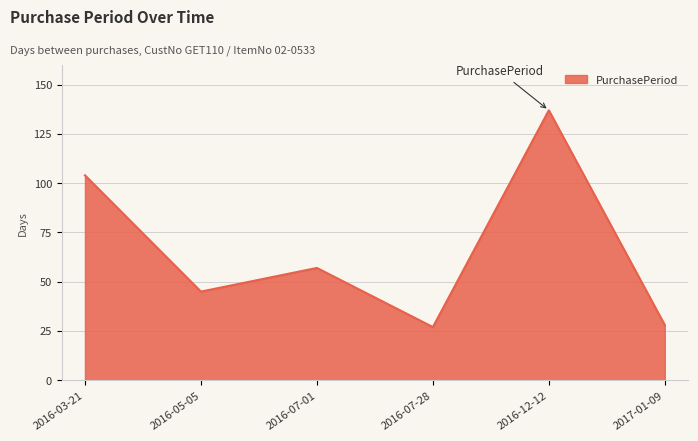

What position from the right is 2016-03-21?

6